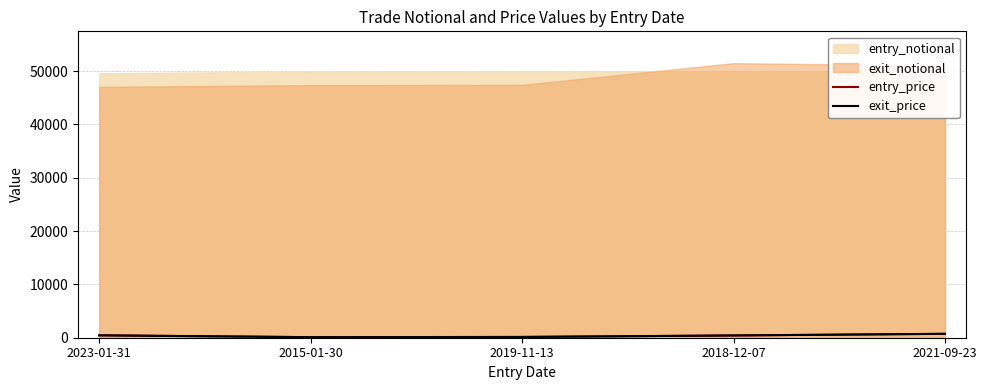

What is the label of the 4th point from the right?

2015-01-30